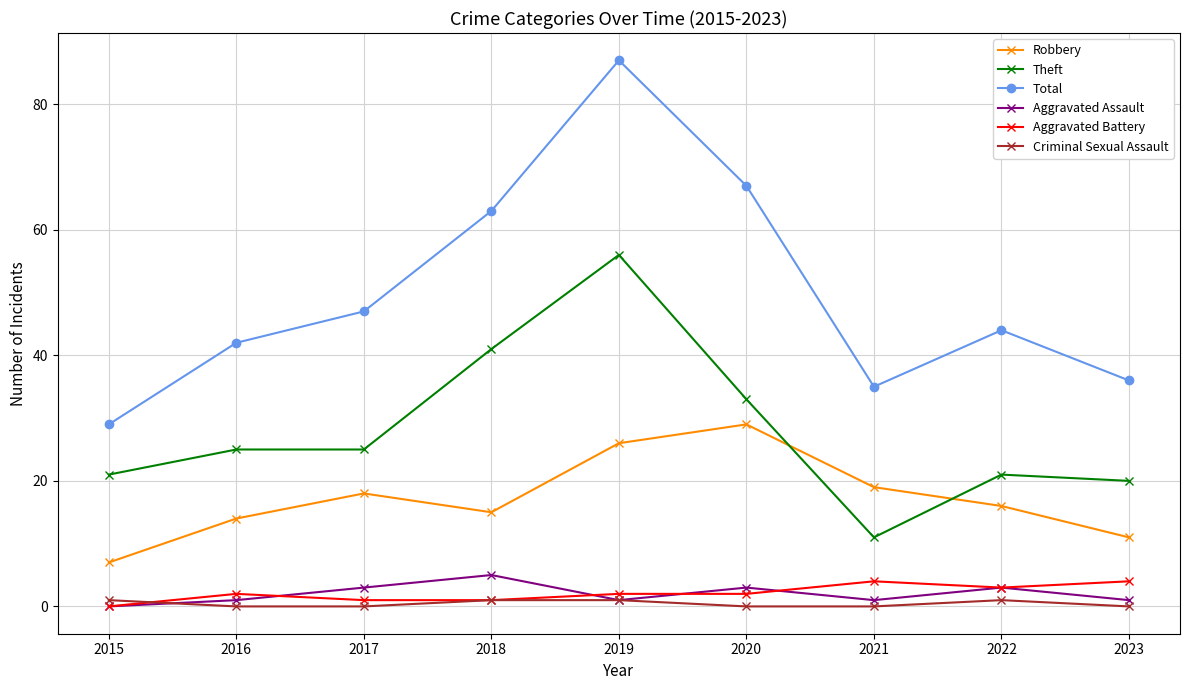

Reading left to right, transcribe all the data shown in this chart.

Robbery: 7	14	18	15	26	29	19	16	11
Theft: 21	25	25	41	56	33	11	21	20
Total: 29	42	47	63	87	67	35	44	36
Aggravated Assault: 0	1	3	5	1	3	1	3	1
Aggravated Battery: 0	2	1	1	2	2	4	3	4
Criminal Sexual Assault: 1	0	0	1	1	0	0	1	0